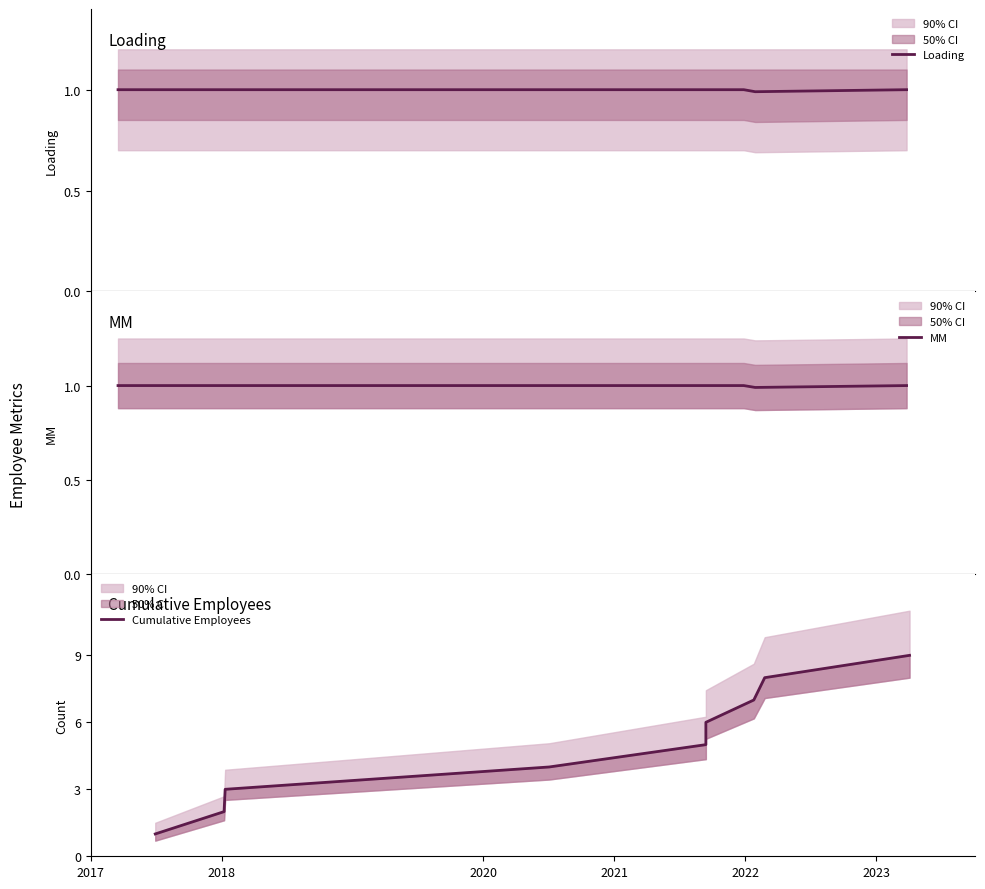

The Loading series shows 1.0 at 2020. True or false?

True